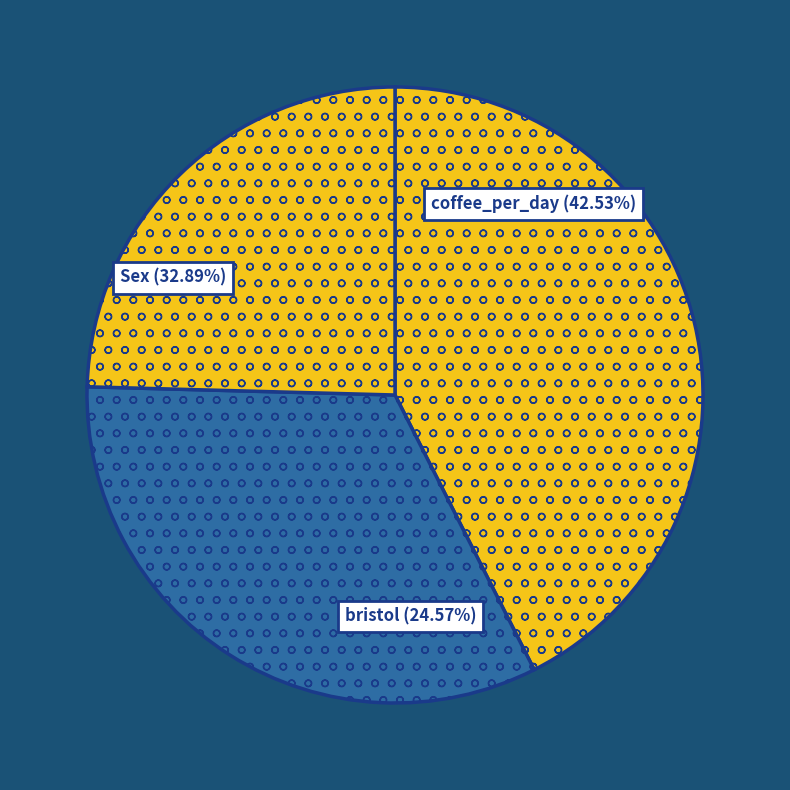

Which category has the biggest portion of the pie?

coffee_per_day